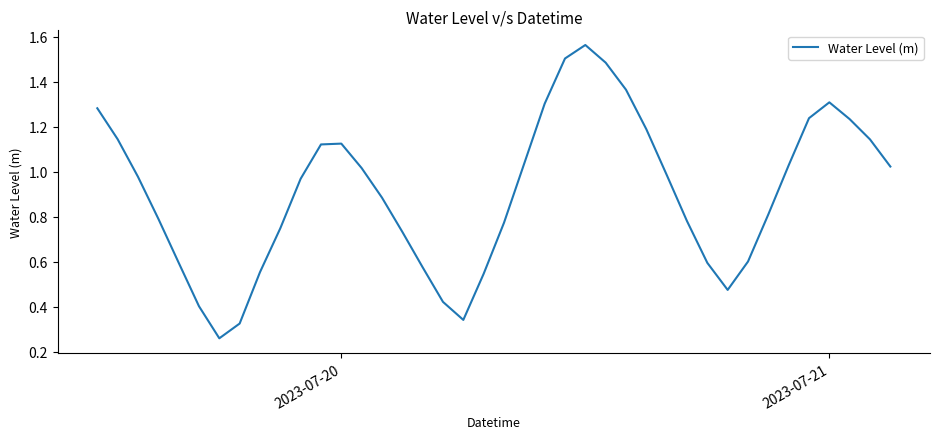

How many lines are shown in the chart?

1